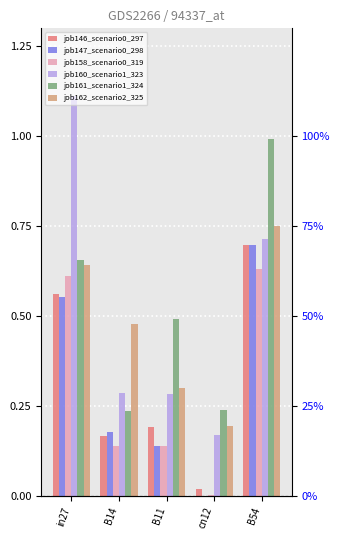

What is the difference between the second highest and minimum values in the job158_scenario0_319 series?

0.6